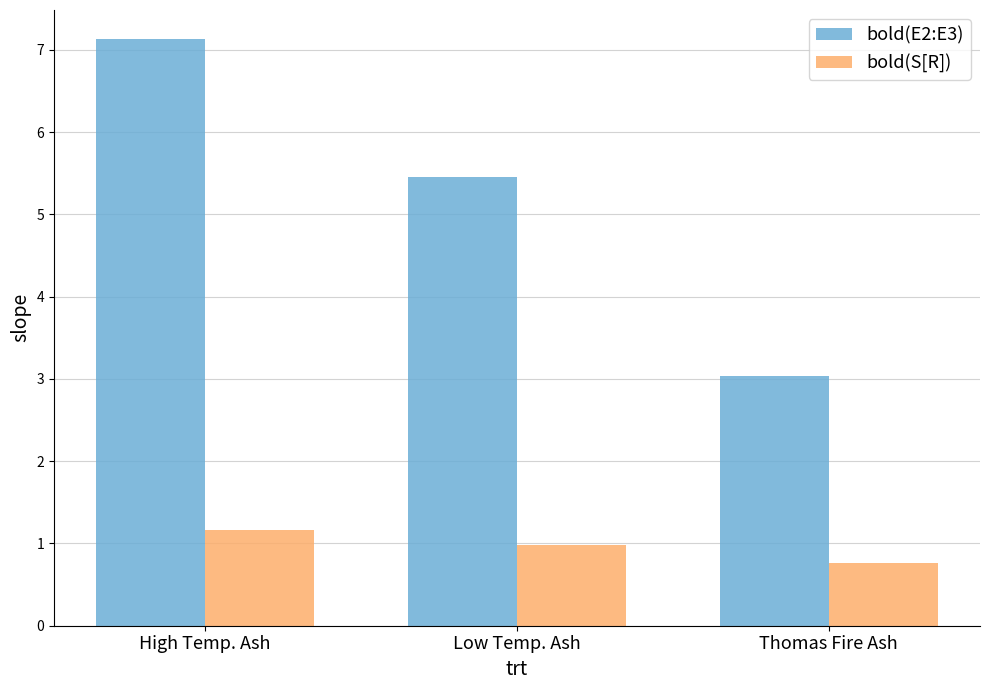

Count the number of categories in the chart.

3